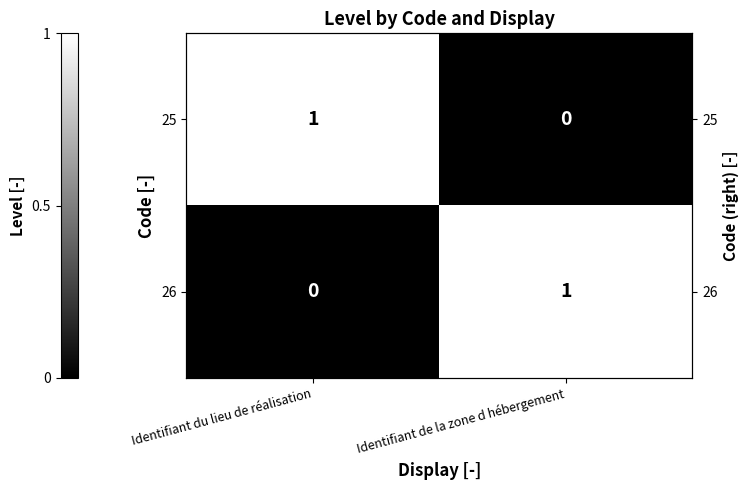

At which category is the sum across all series the highest?

Identifiant du lieu de réalisation